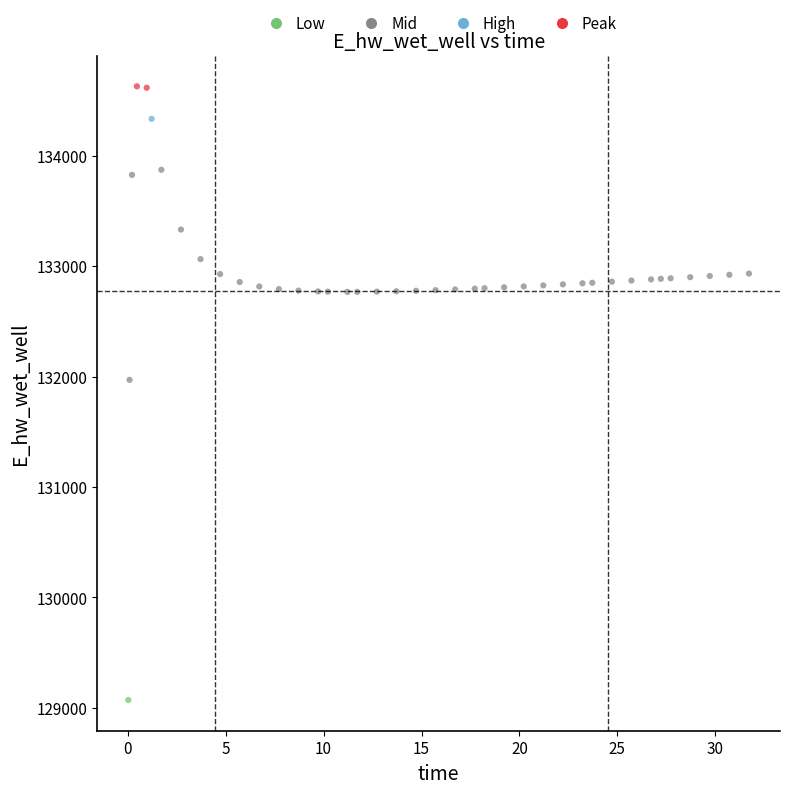

What is the range of X values (max minus min)?

31.7